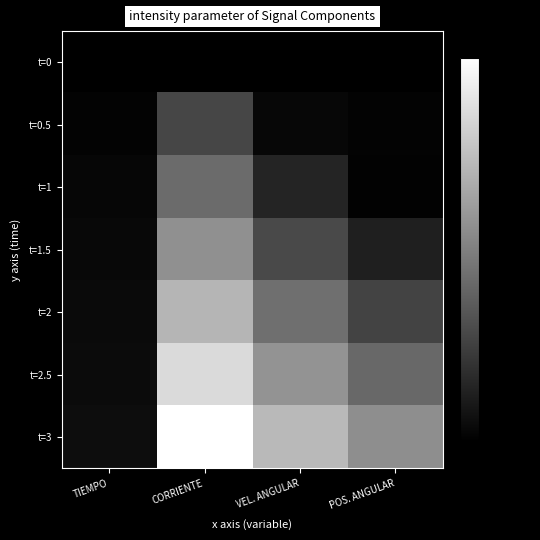

What is the spread (max minus min) of values at TIEMPO?

1.4